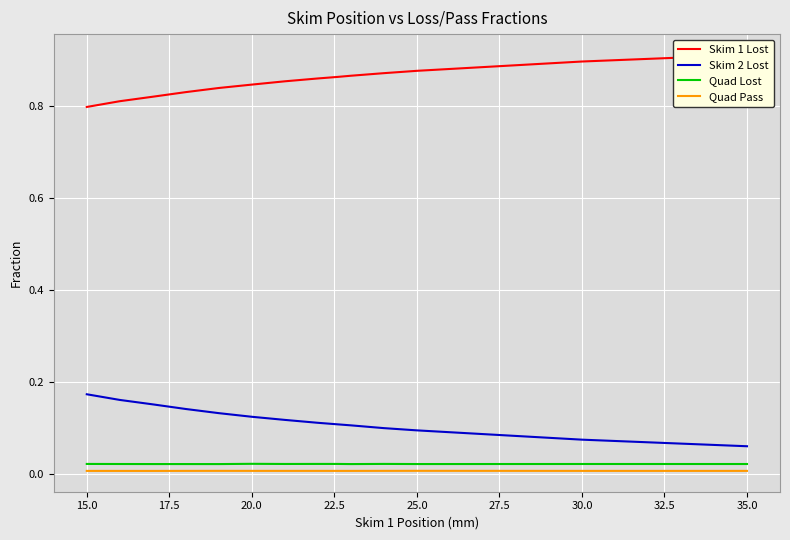

In Quad Pass, how many points are lower than both neighbors (excluding endpoints)?

3